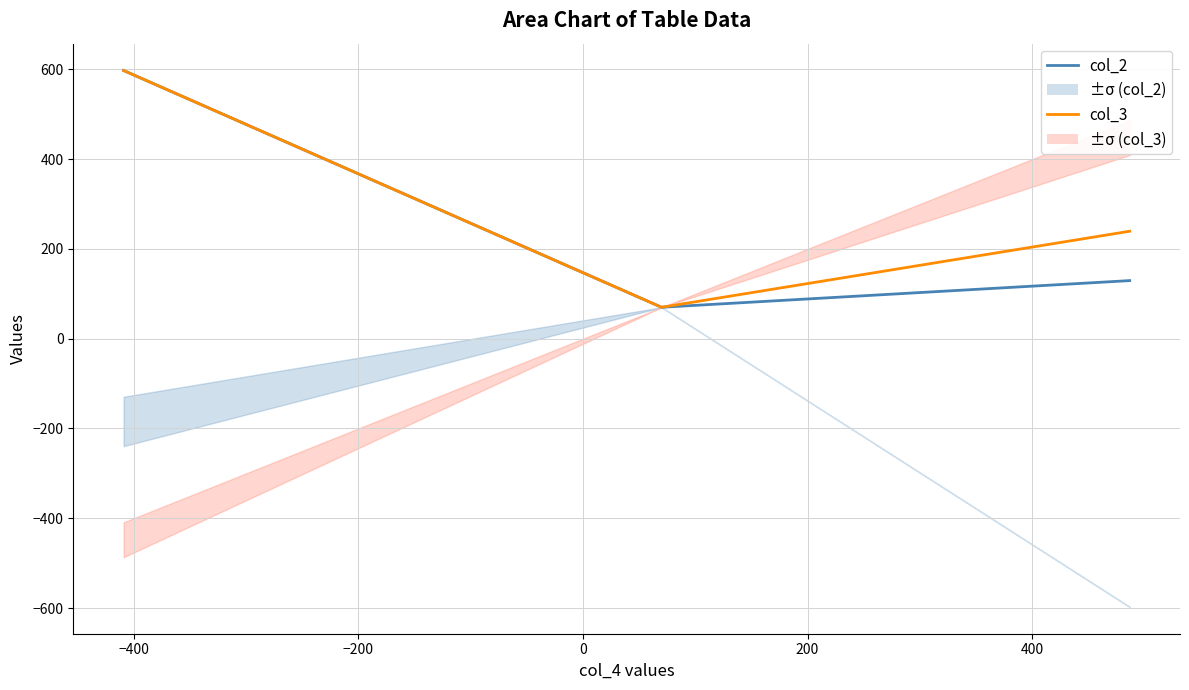

What is the maximum value for col_3?

597.5